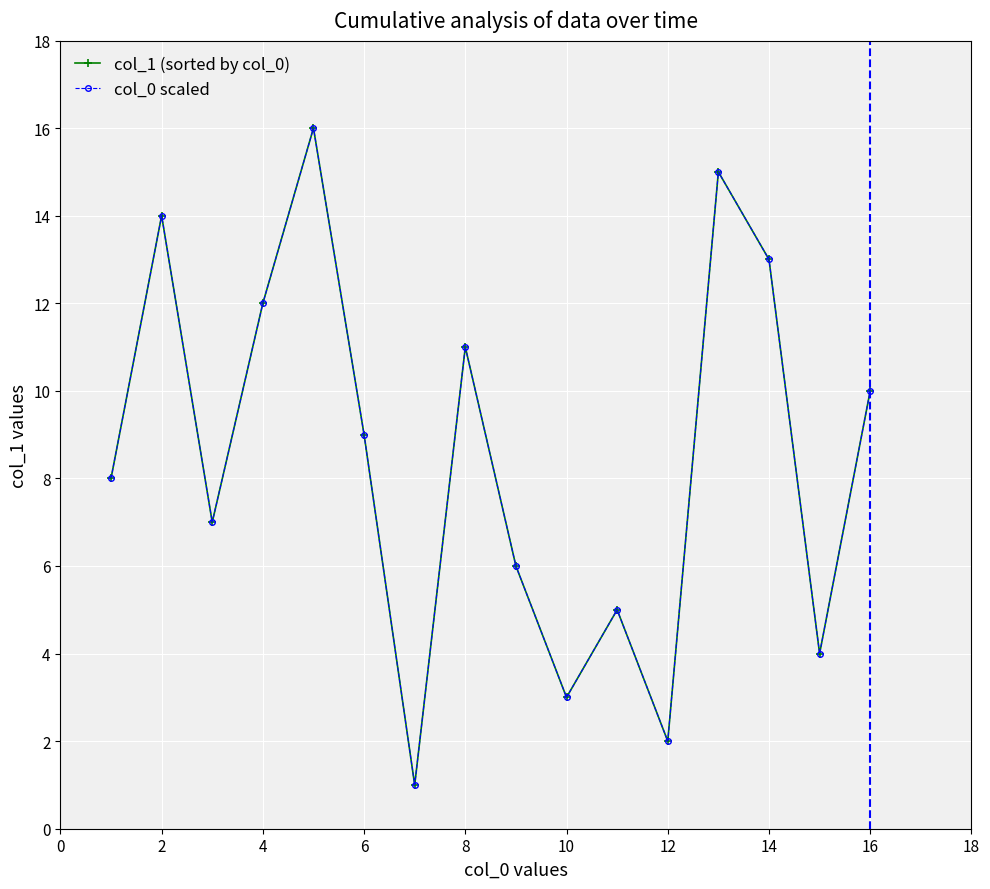

True or false: col_1 (sorted by col_0) and col_0 scaled cross at least once.

False